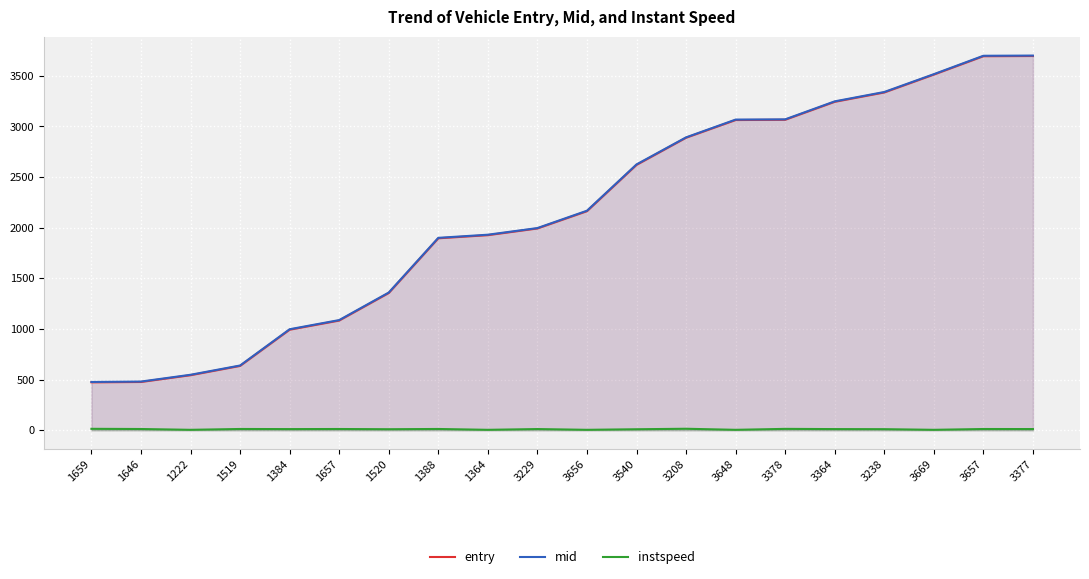

Which series has the widest spread of values?

mid